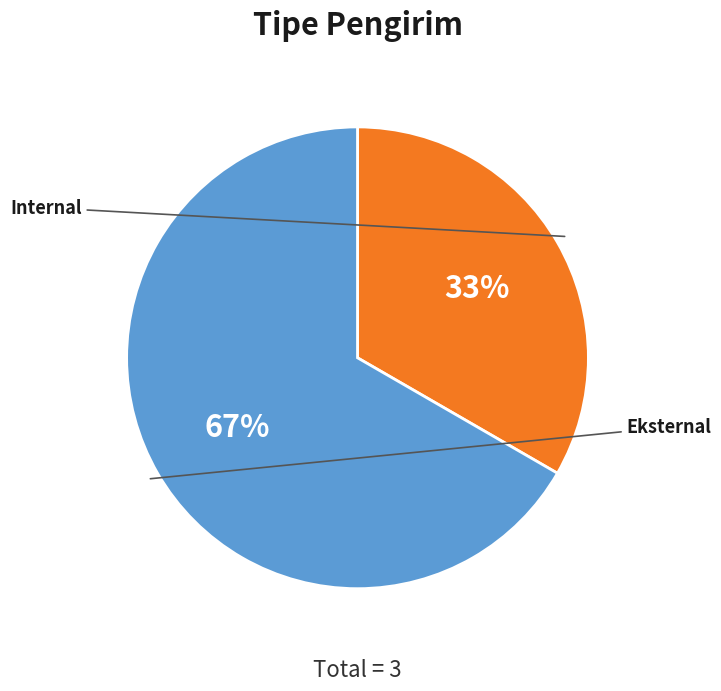

Which category has the biggest portion of the pie?

Eksternal